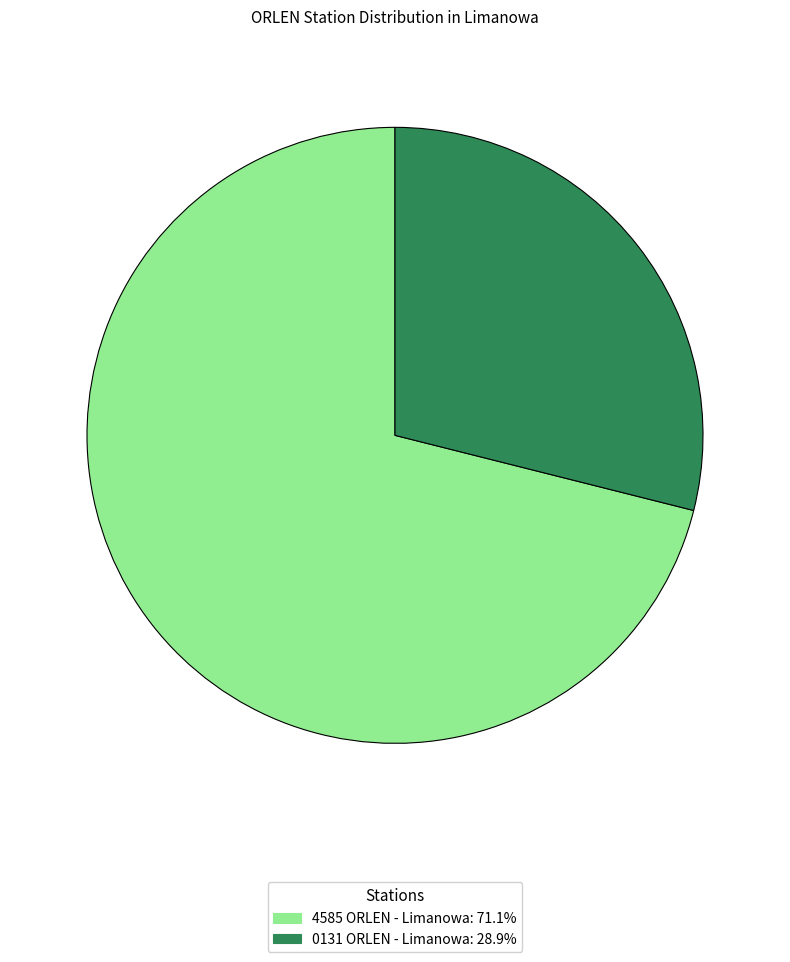

Combined, do 4585 ORLEN - Limanowa and 0131 ORLEN - Limanowa account for over 50%?

Yes